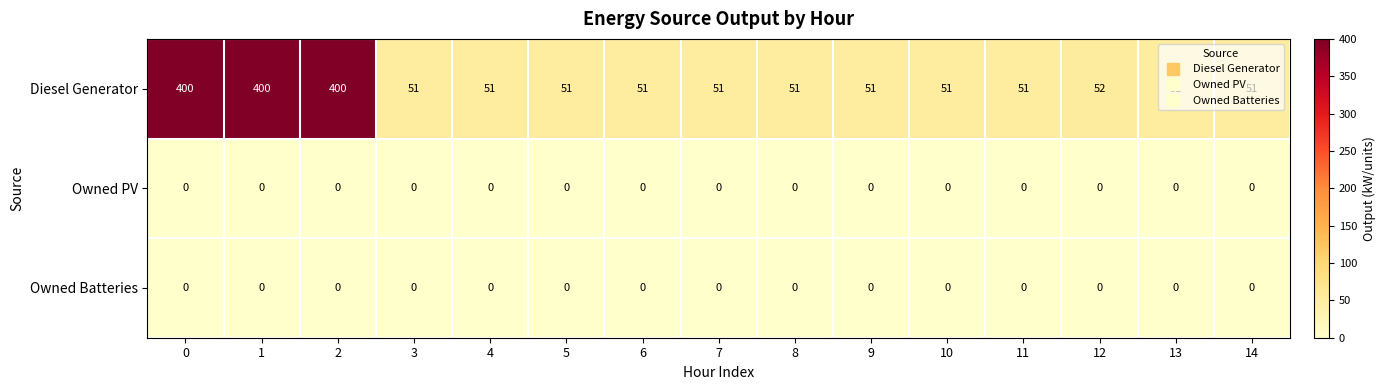

The Owned Batteries series shows 0 at 9. True or false?

True